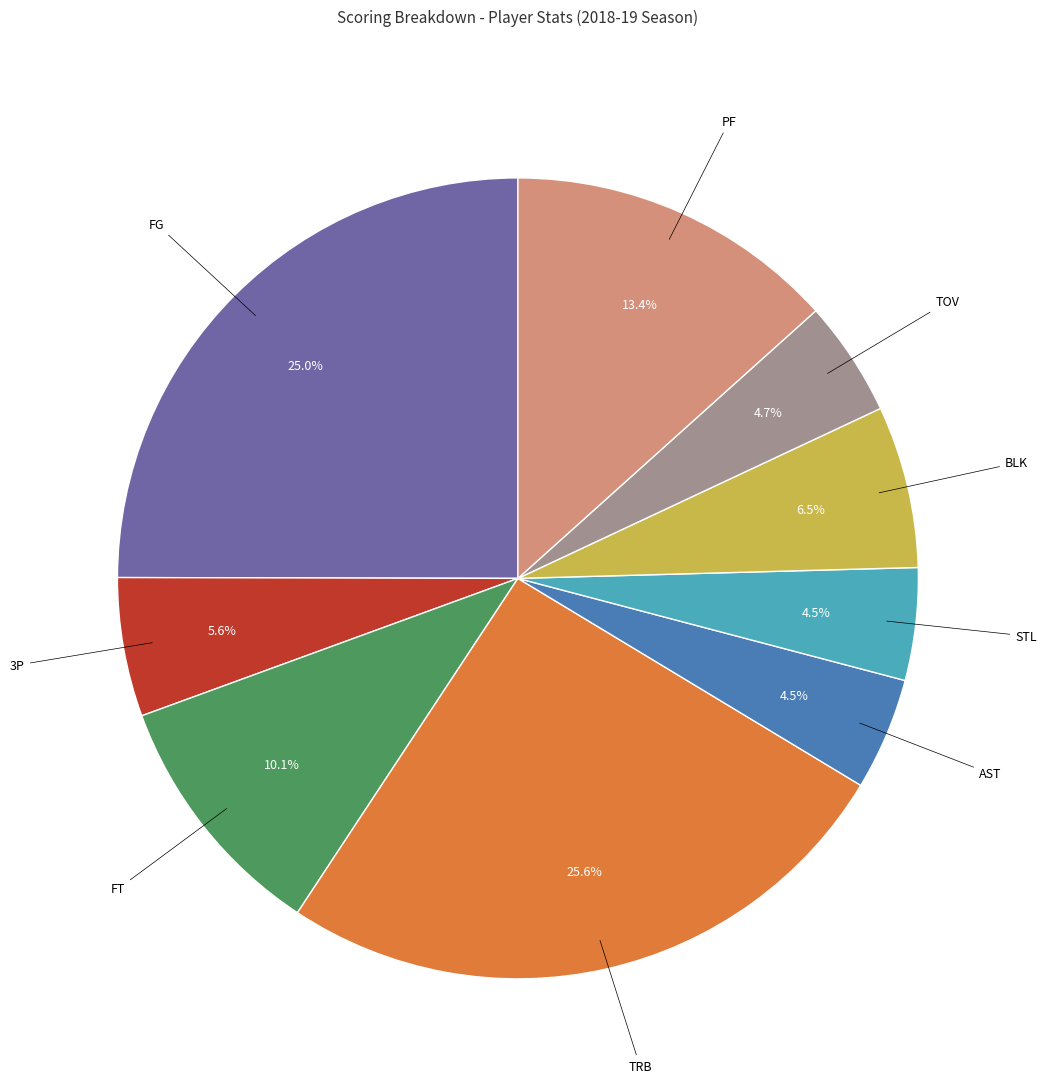

Is there a majority slice in this chart?

No